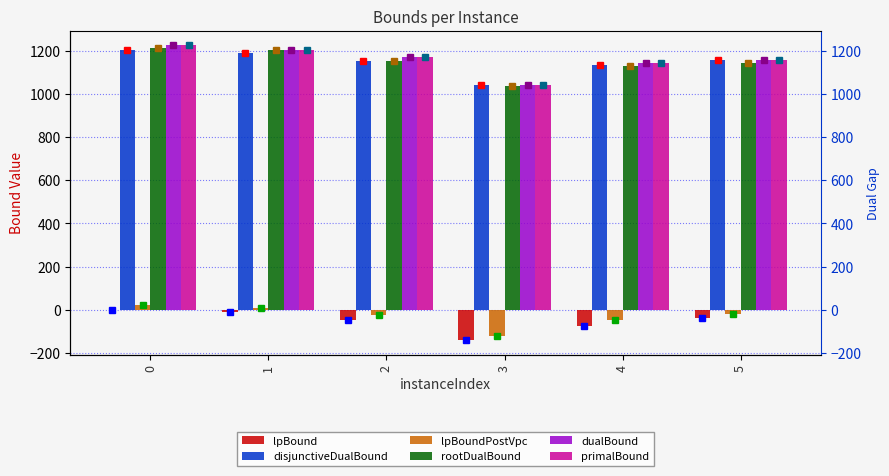

How many data points in lpBoundPostVpc are above -17?

2